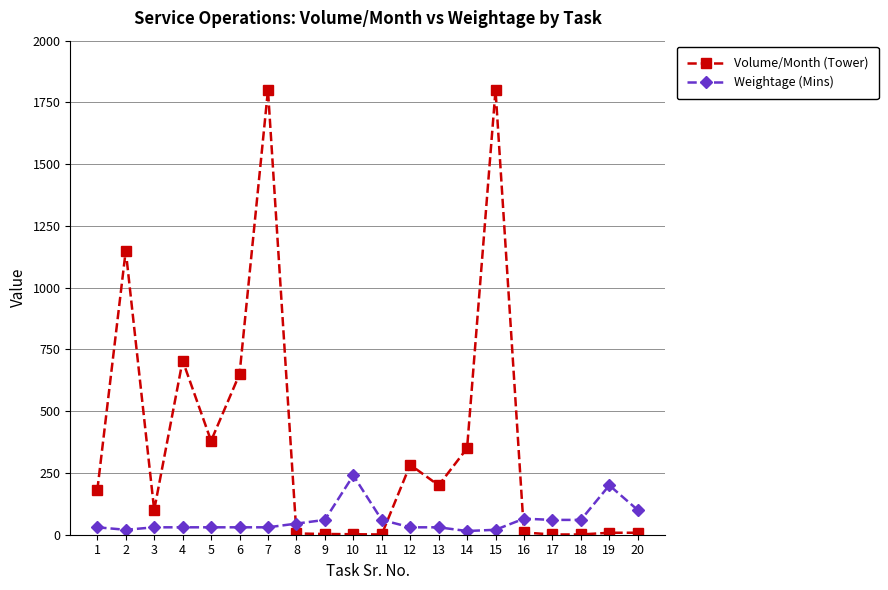

Is the value of Volume/Month (Tower) at 19 greater than the value of Weightage (Mins) at 16?

No